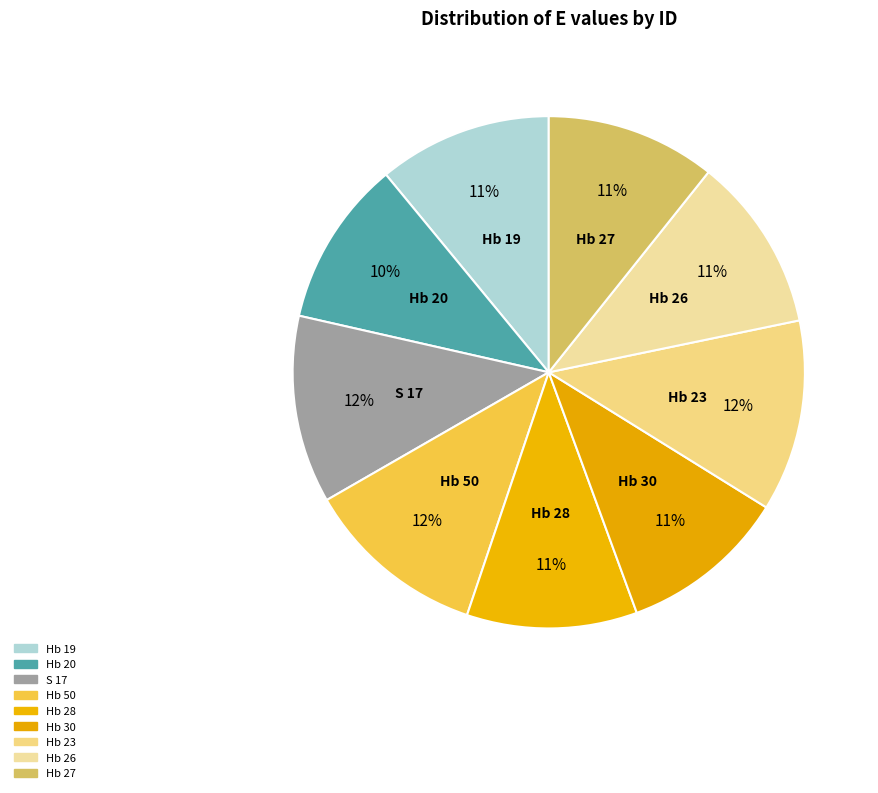

How many slices are in this pie chart?

9